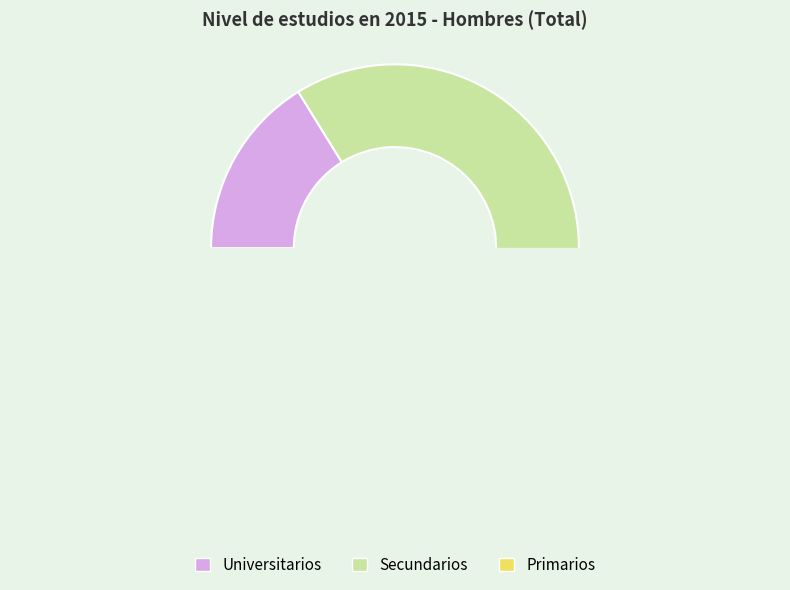

Does any single category account for the majority?

Yes